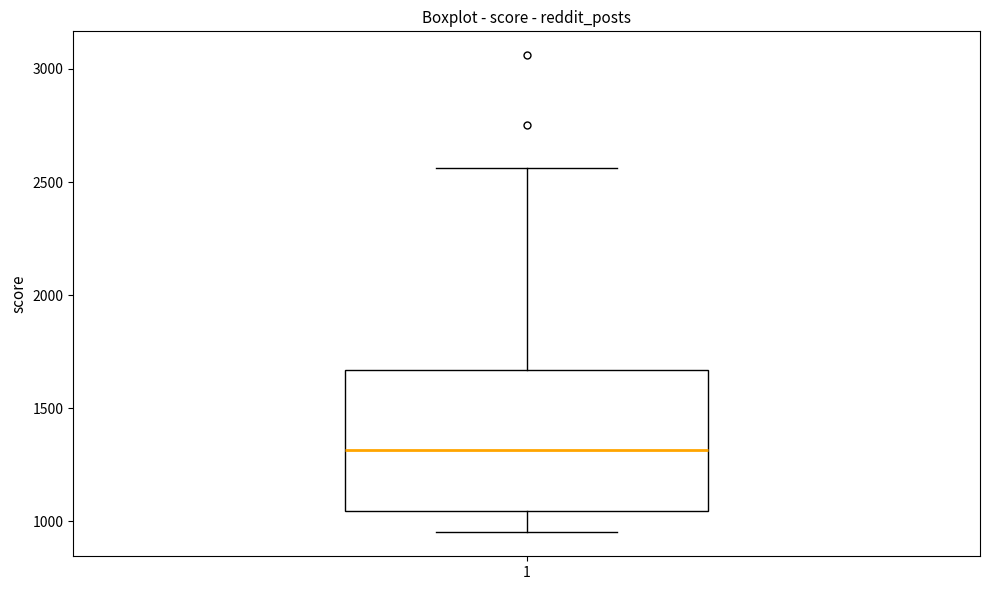

Transcribe this box plot: give where the median line is, the range the box spans, and where the two whiskers end, as read against the y-axis. The values are not printed on the chart, so give them approximately, as read against the axis.

median 1300, box 1050 to 1650, whiskers 950 to 2550